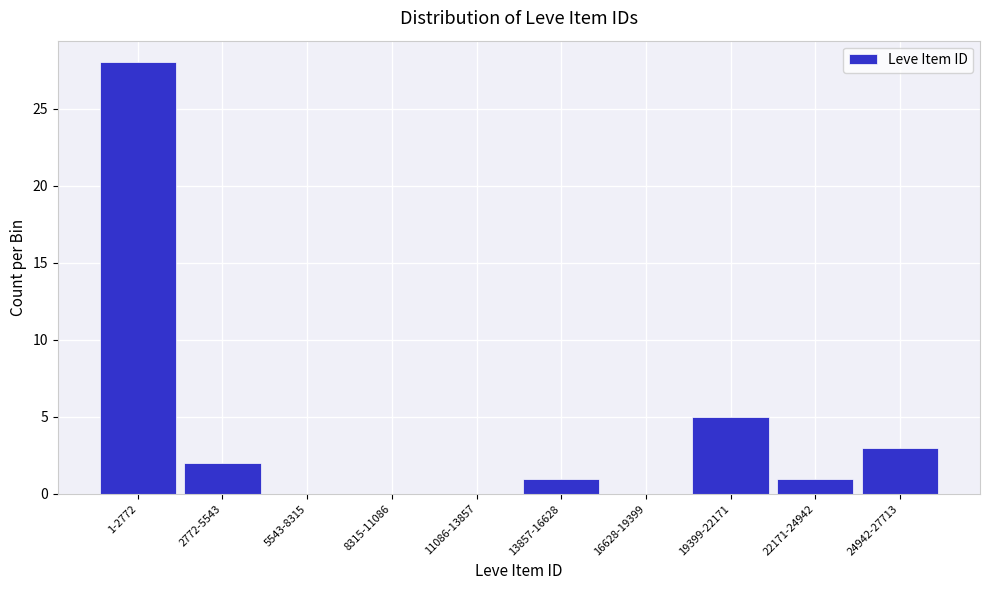

Reading left to right, list all the values displayed in this chart.

1-2772=28	2772-5543=2	5543-8315=0	8315-11086=0	11086-13857=0	13857-16628=1	16628-19399=0	19399-22171=5	22171-24942=1	24942-27713=3